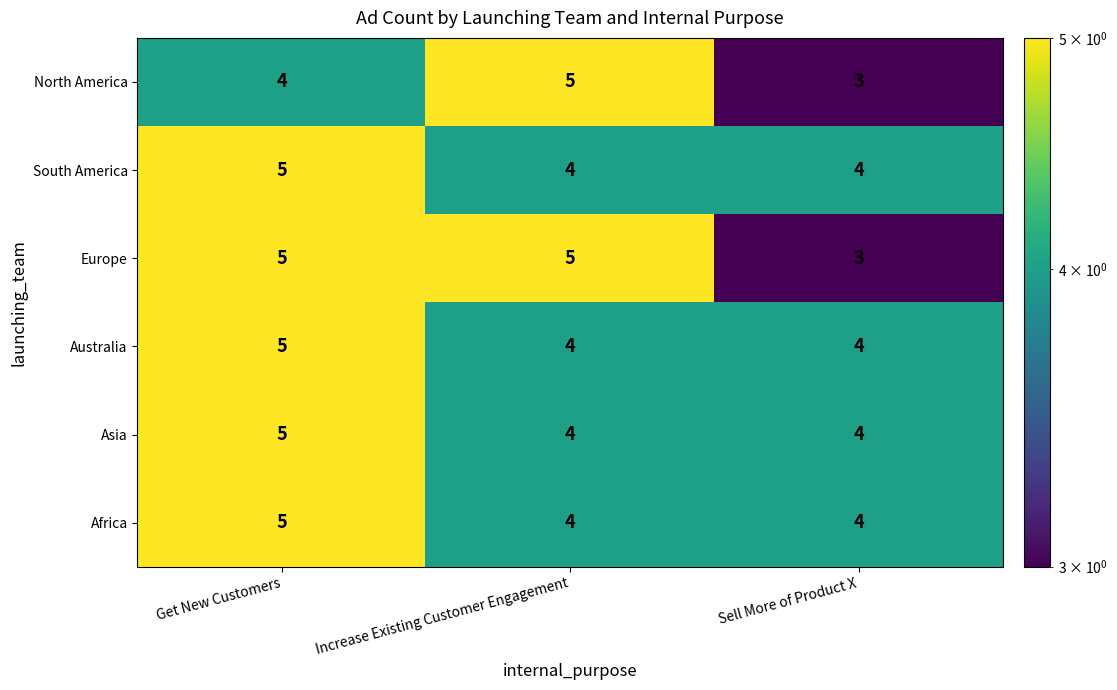

The Australia series shows 4 at Sell More of Product X. True or false?

True